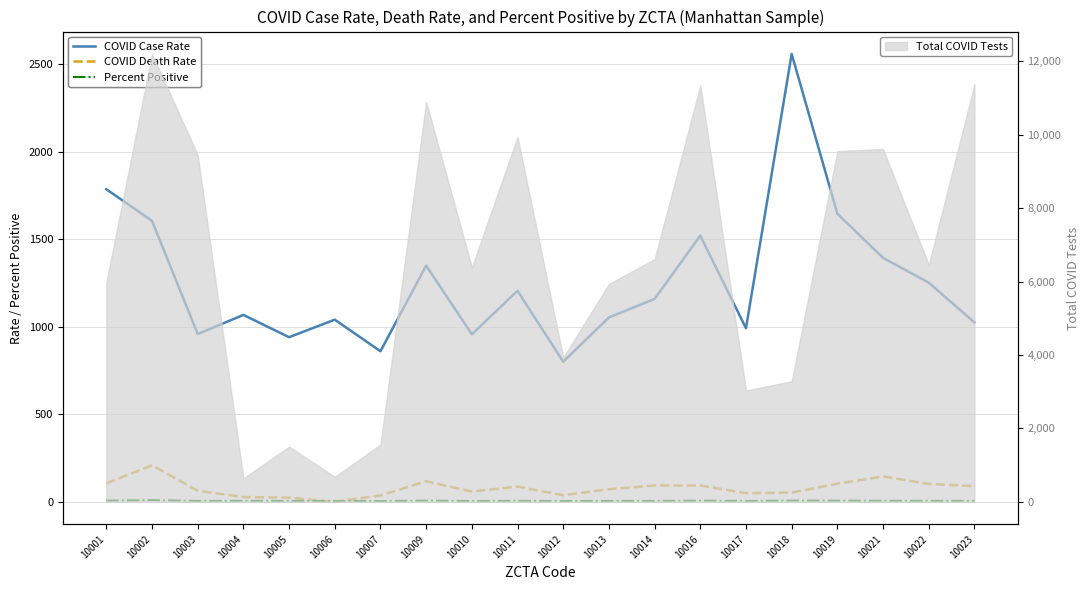

What is the difference between the COVID Case Rate values at 10013 and 10017?

61.9